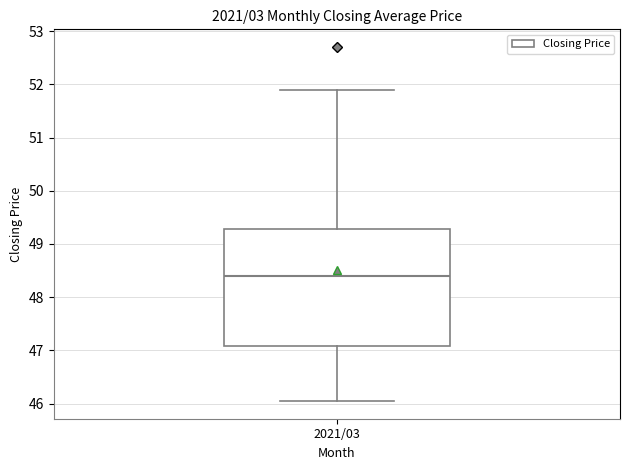

Transcribe this box plot: give where the median line is, the range the box spans, and where the two whiskers end, as read against the y-axis. The values are not printed on the chart, so give them approximately, as read against the axis.

median 48.4, box 47.1 to 49.3, whiskers 46.1 to 51.9